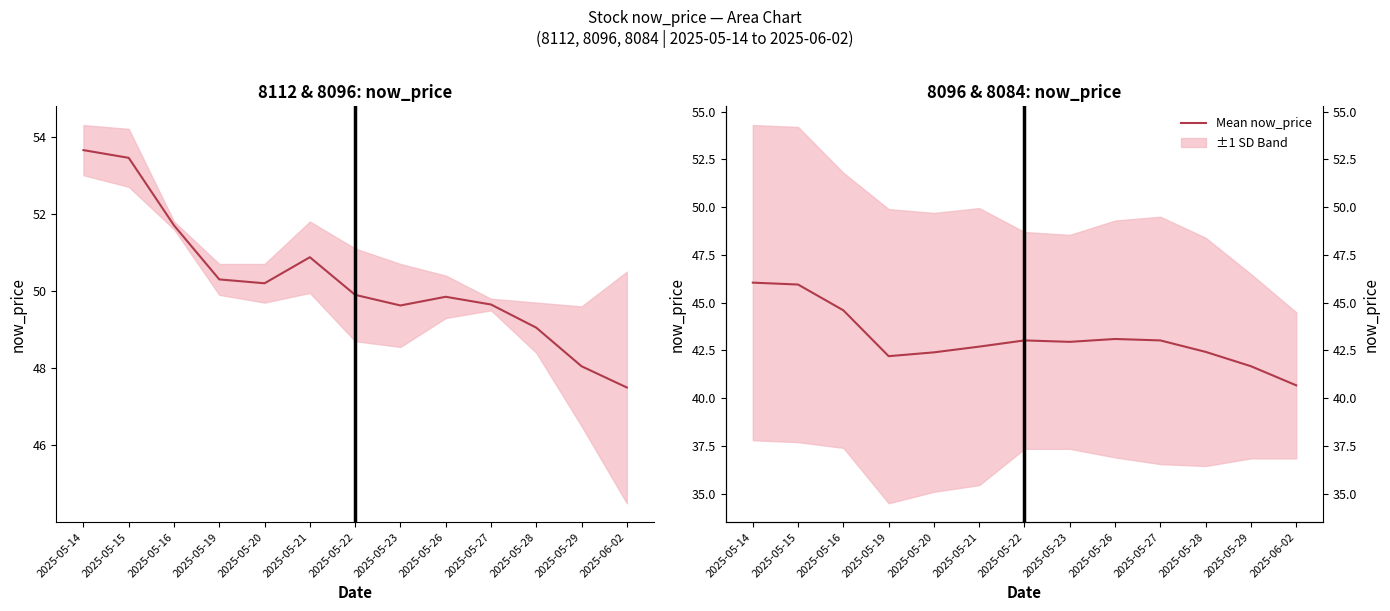

At which category does the data reach its first local valley?

2025-05-19